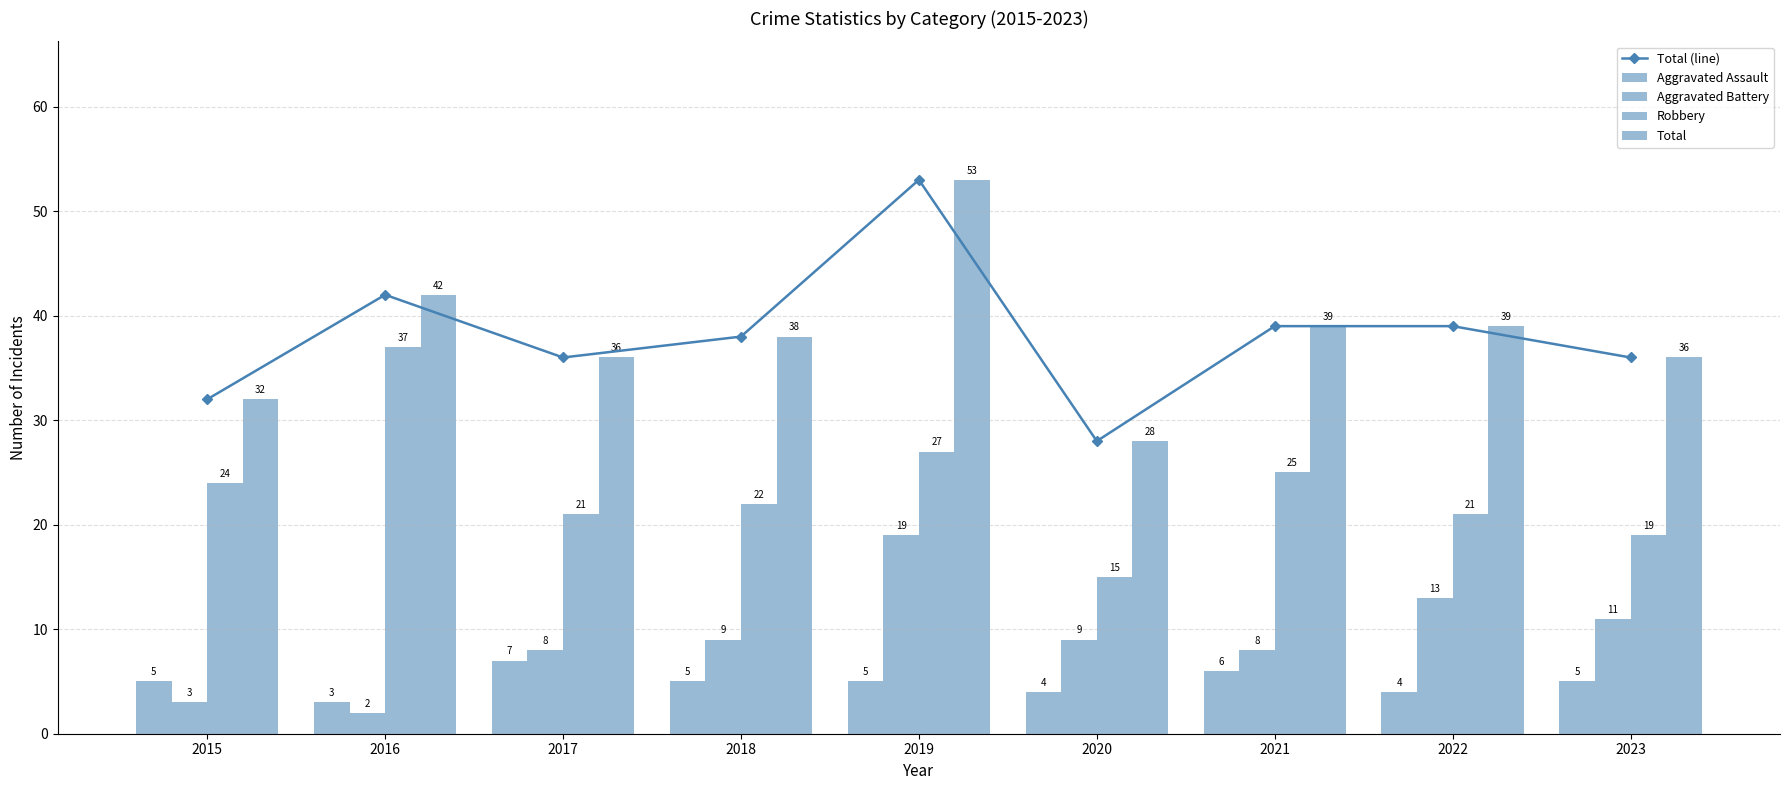

Which category has the highest value across all series?

2019